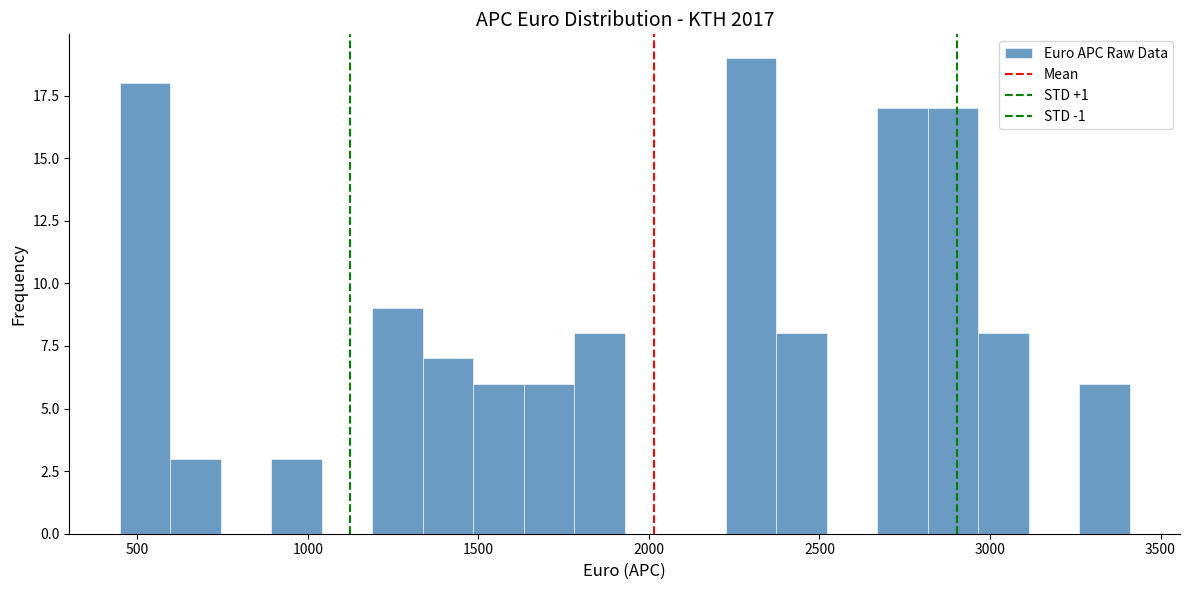

Read against the x-axis, roughly where is the centre of the tallest bar?

2300